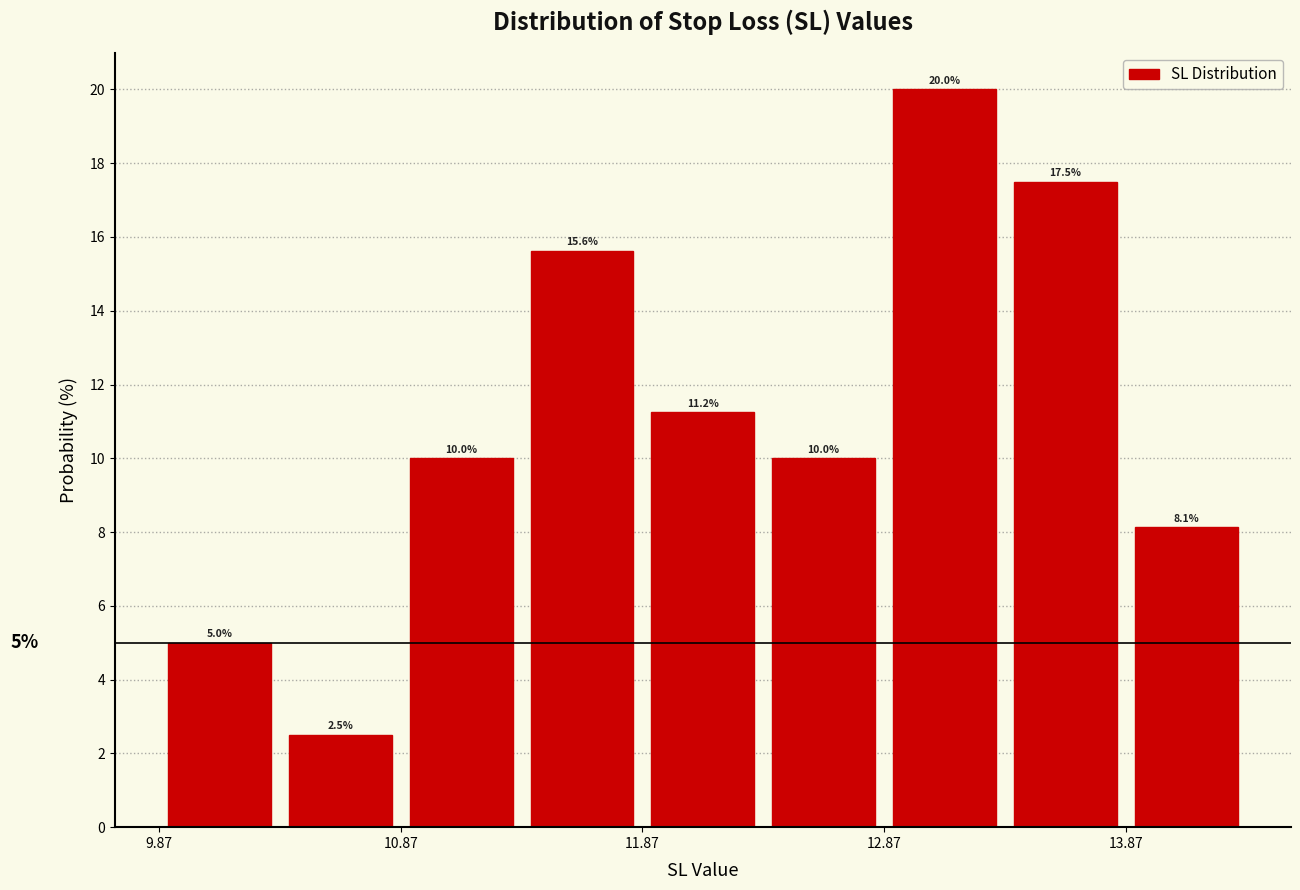

Reading left to right, list every bar in this chart as the range it spans on the x-axis followed by its height. The bar edges are not printed on the chart, so give them approximately, as read against the axis.

9.87 to 10.37: 5.0
10.37 to 10.87: 2.5
10.87 to 11.37: 10.0
11.37 to 11.87: 15.6
11.87 to 12.37: 11.2
12.37 to 12.87: 10.0
12.87 to 13.37: 20.0
13.37 to 13.87: 17.5
13.87 to 14.37: 8.1